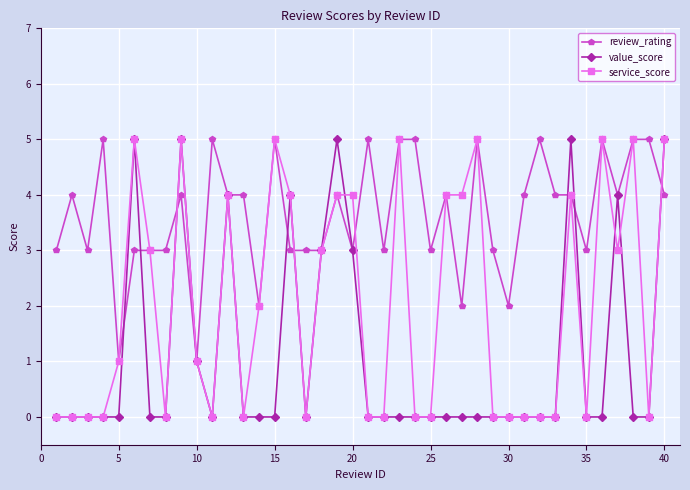

What is the maximum value shown in the chart?

5